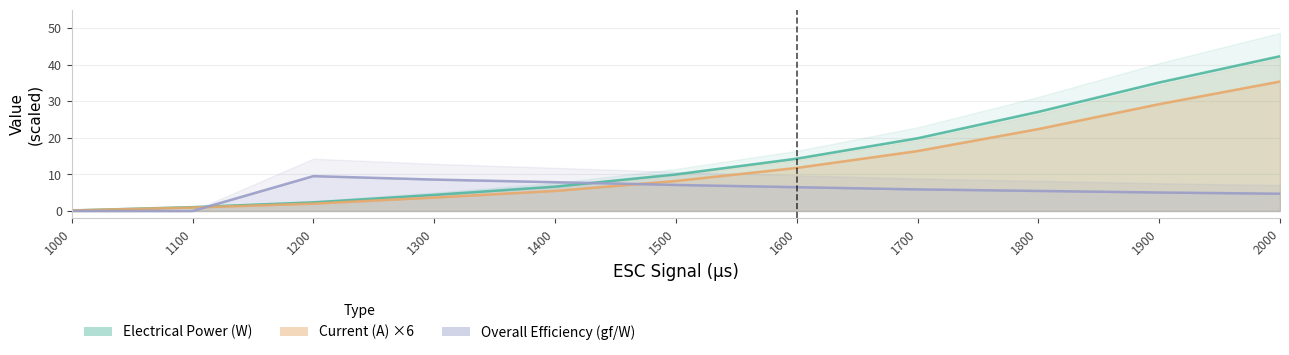

Is this an area chart (filled region under the line)?

No